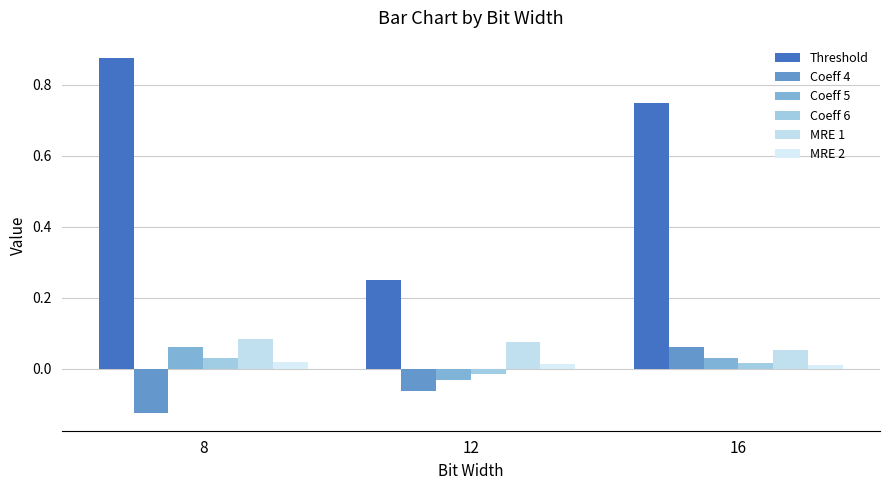

Which series has the largest range (max minus min)?

Threshold